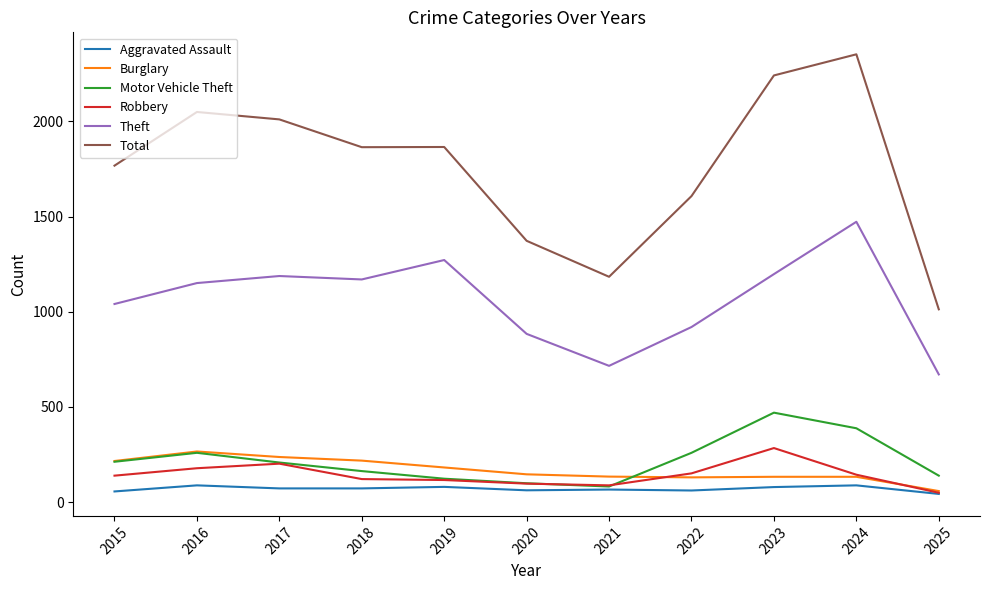

At how many categories does at least one series exceed 2098?

2